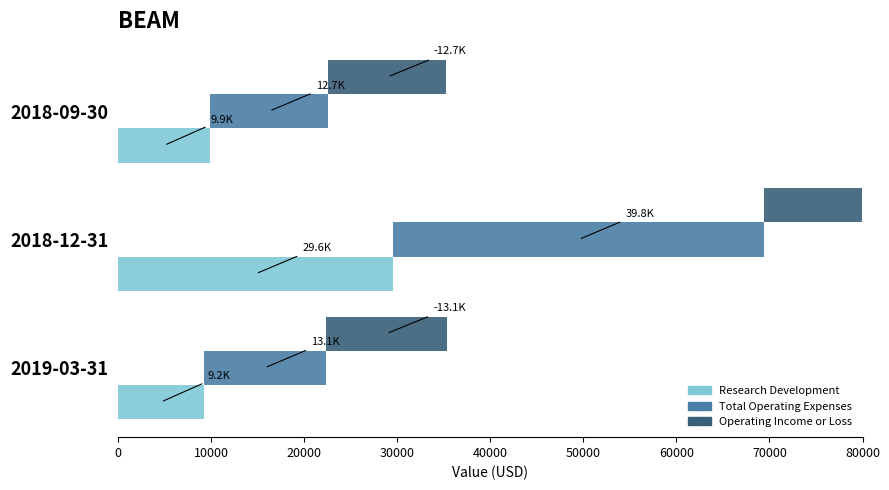

What is the minimum value for Total Operating Expenses?

12700